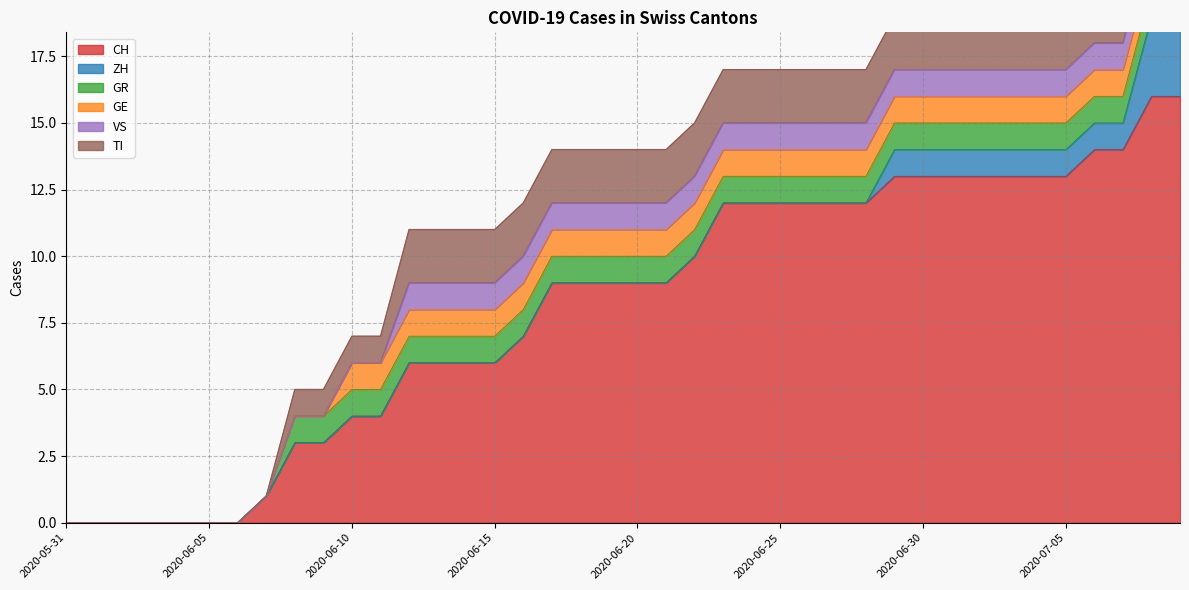

At how many categories does at least one series exceed 12?

11